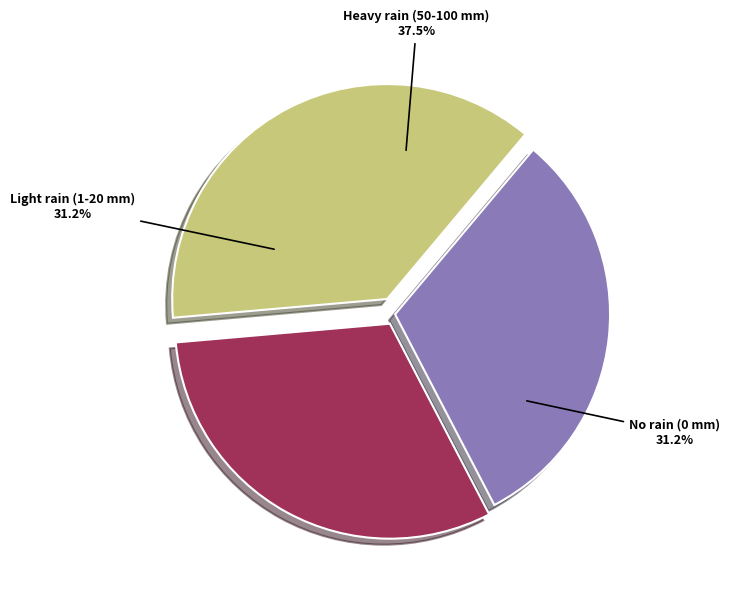

Is there a majority slice in this chart?

No